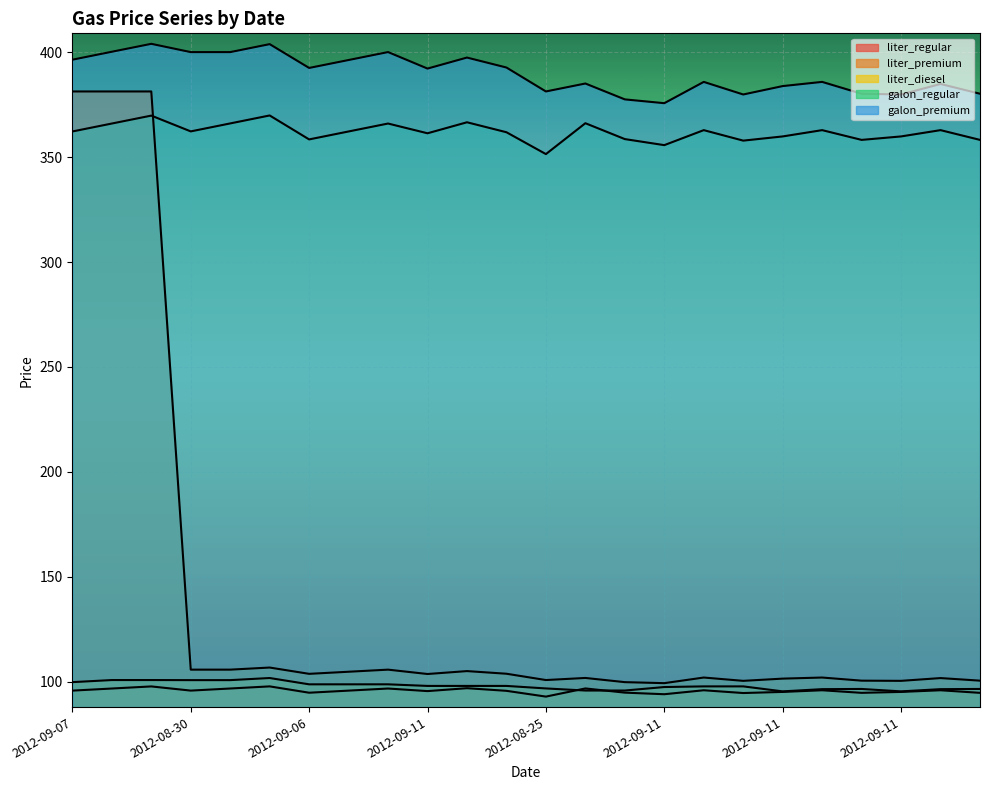

Reading left to right, extract all data points from this chart.

liter_regular: 95.7	96.7	97.7	95.7	96.7	97.7	94.7	95.7	96.7	95.5	96.9	95.6	92.8	96.7	94.7	94.0	95.9	94.5	95.1	95.9	94.6	95.1	95.9	94.6
liter_premium: 381.3	381.3	381.3	105.7	105.7	106.7	103.7	104.7	105.7	103.6	105.0	103.8	100.7	101.7	99.7	99.3	101.9	100.4	101.4	101.9	100.5	100.4	101.7	100.5
liter_diesel: 99.7	100.7	100.7	100.7	100.7	101.7	98.7	98.7	98.7	97.9	97.9	97.9	96.7	95.7	95.7	97.4	97.7	97.7	95.3	96.4	96.5	95.3	96.4	96.5
galon_regular: 362.3	366.1	369.8	362.3	366.1	369.9	358.5	362.3	366.1	361.4	366.6	361.9	351.5	366.2	358.6	355.8	362.9	357.9	359.9	362.9	358.2	359.9	362.9	358.2
galon_premium: 396.5	400.3	404.1	400.1	400.1	403.9	392.6	396.3	400.1	392.2	397.5	392.8	381.3	385.1	377.6	375.8	385.9	379.9	383.9	385.9	380.2	379.9	384.9	380.2